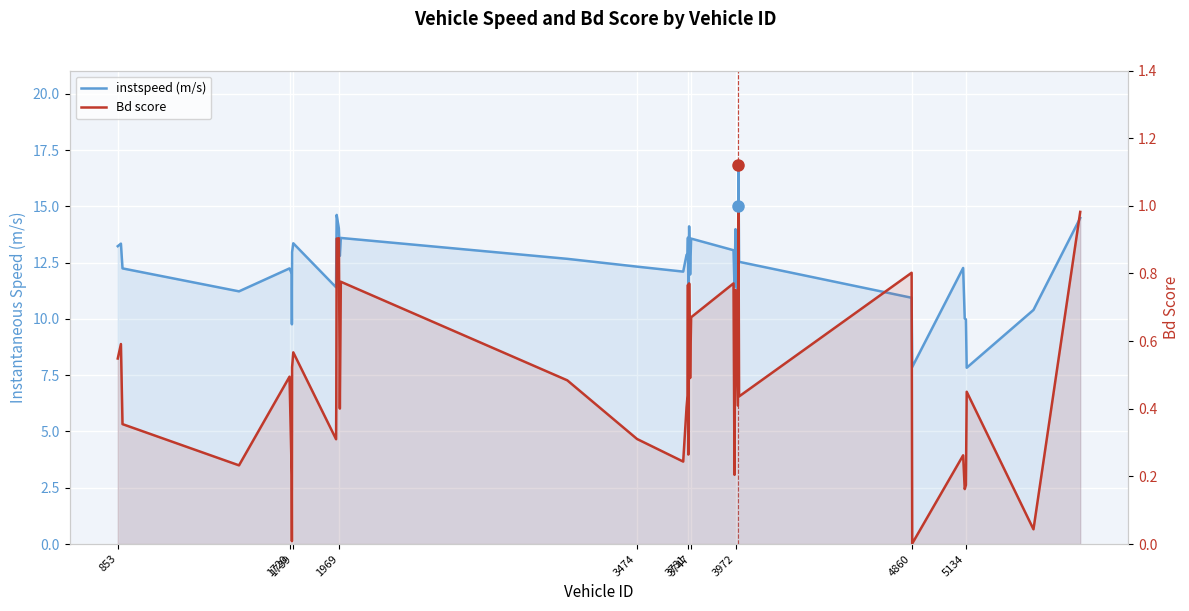

Which series has the widest spread of values?

instspeed (m/s)